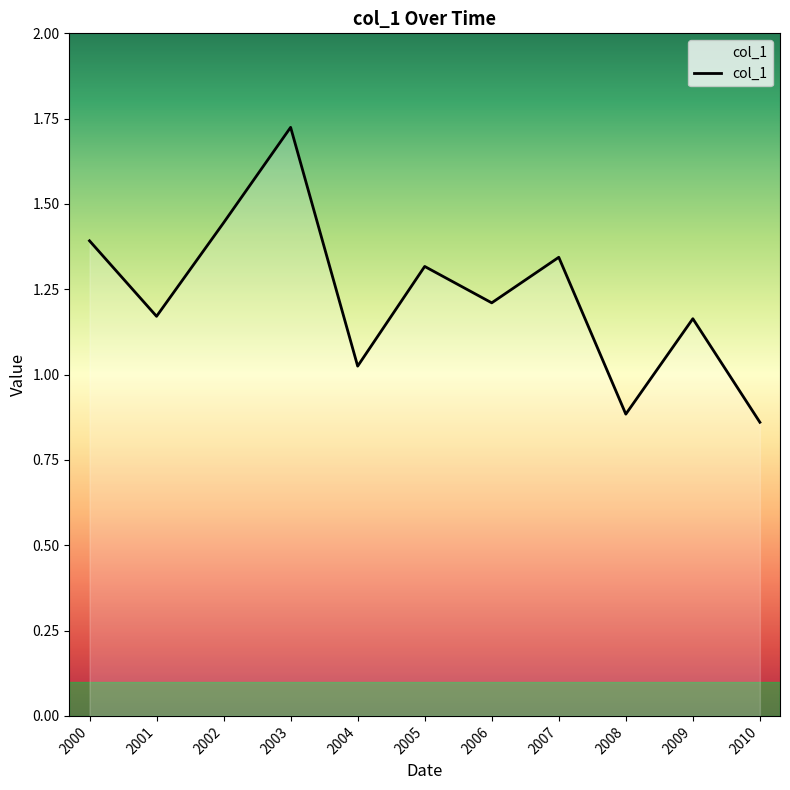

The value at 2010 is 1.5. True or false?

False